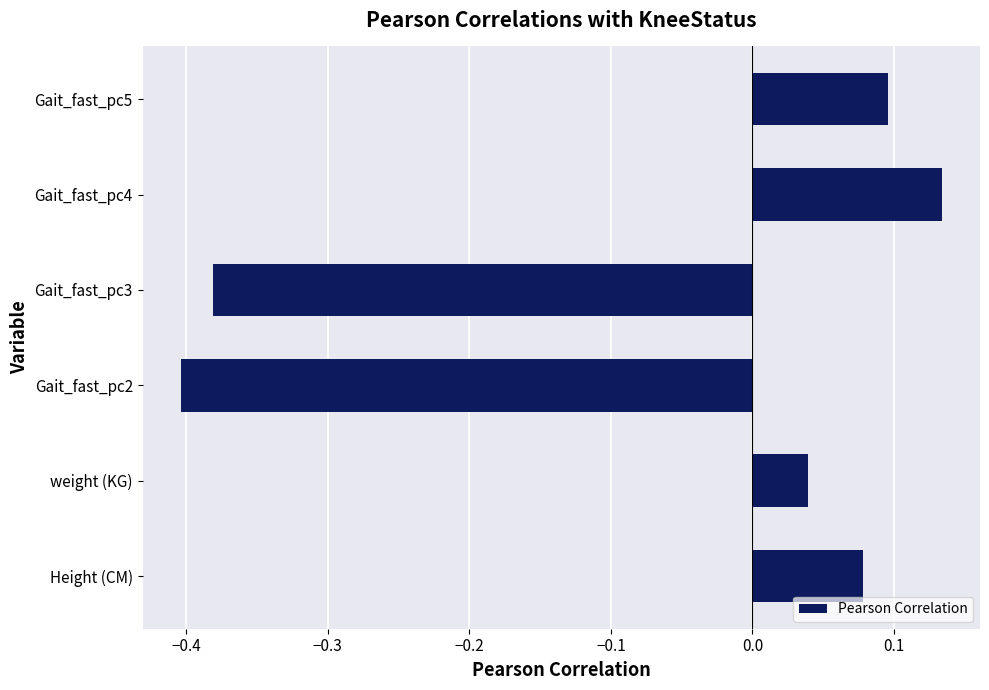

The value at Gait_fast_pc3 is -0.4. True or false?

True